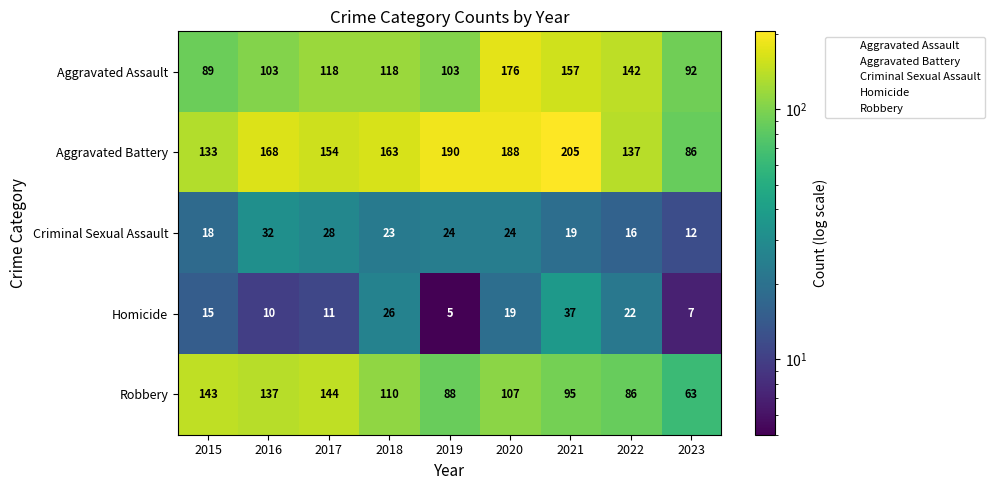

What is the total value across all series at 2021?

513